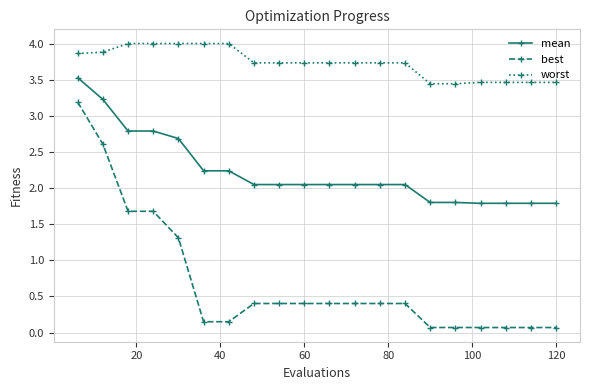

List the series in order of their peak value, highest first.

worst, mean, best